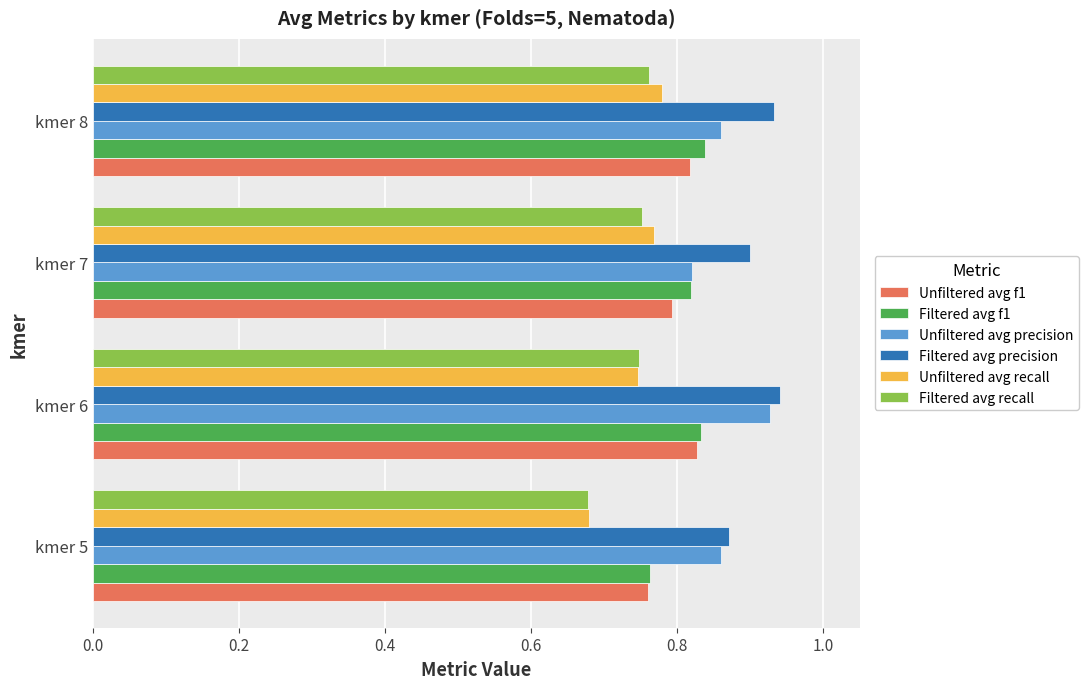

Is it true that Unfiltered avg recall equals 0.2 at kmer 6?

False